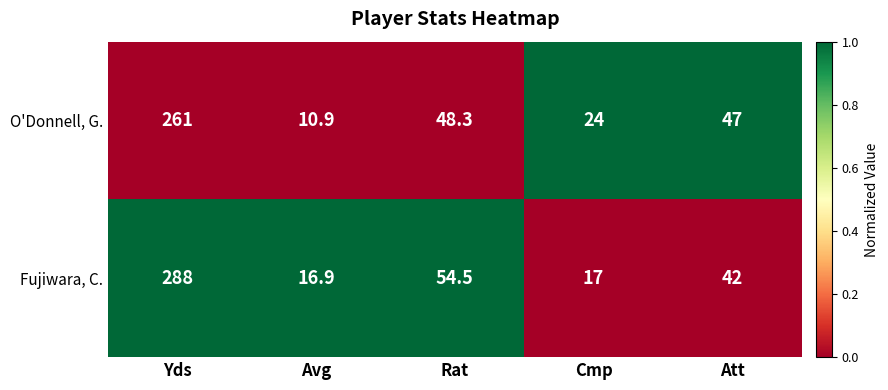

What is the sum of the O'Donnell, G. values at Att and Cmp?

71.0